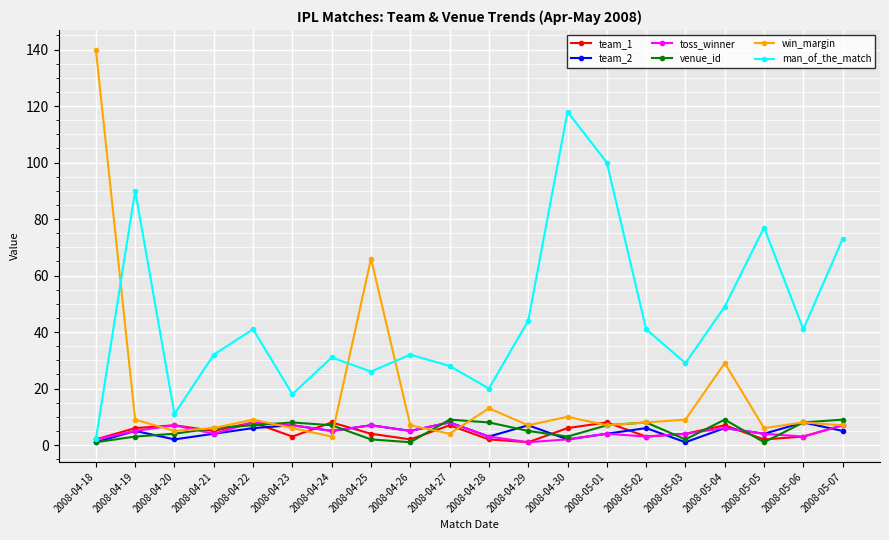

Does the chart have visible grid lines?

Yes